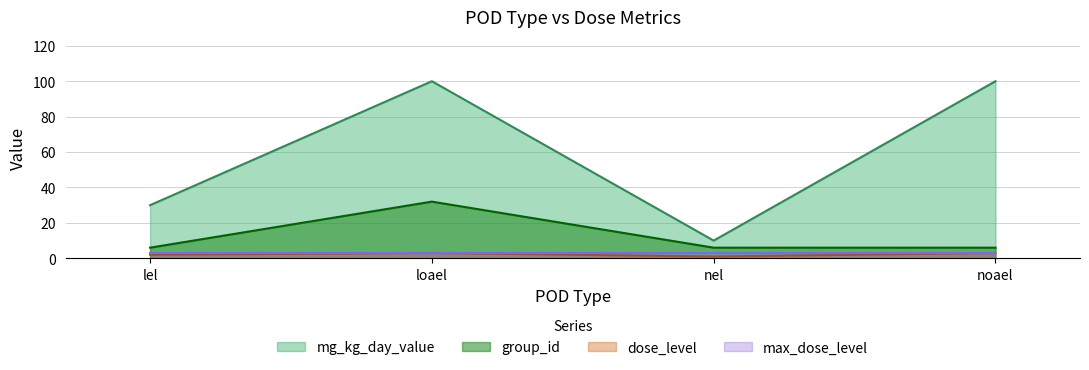

Which category has the highest value in the dose_level series?

loael